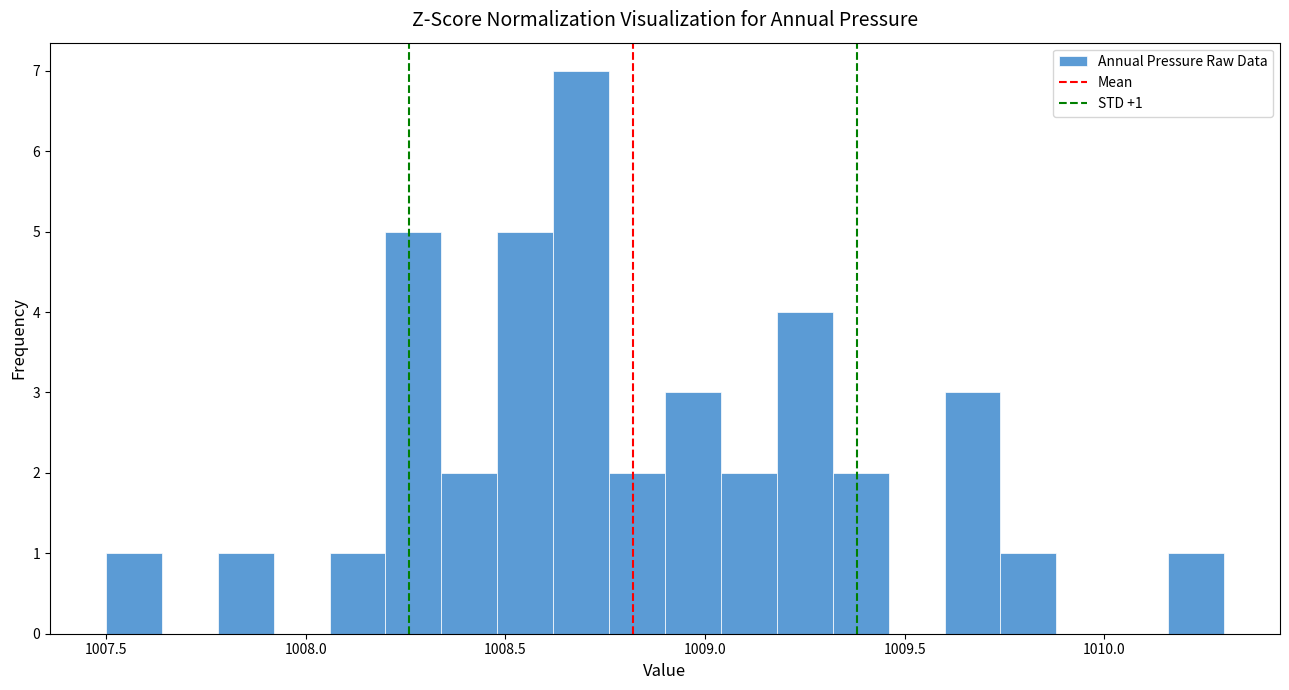

Around what value on the x-axis is the tallest bar? Give the approximate position of its centre, as read against the axis.

1008.70